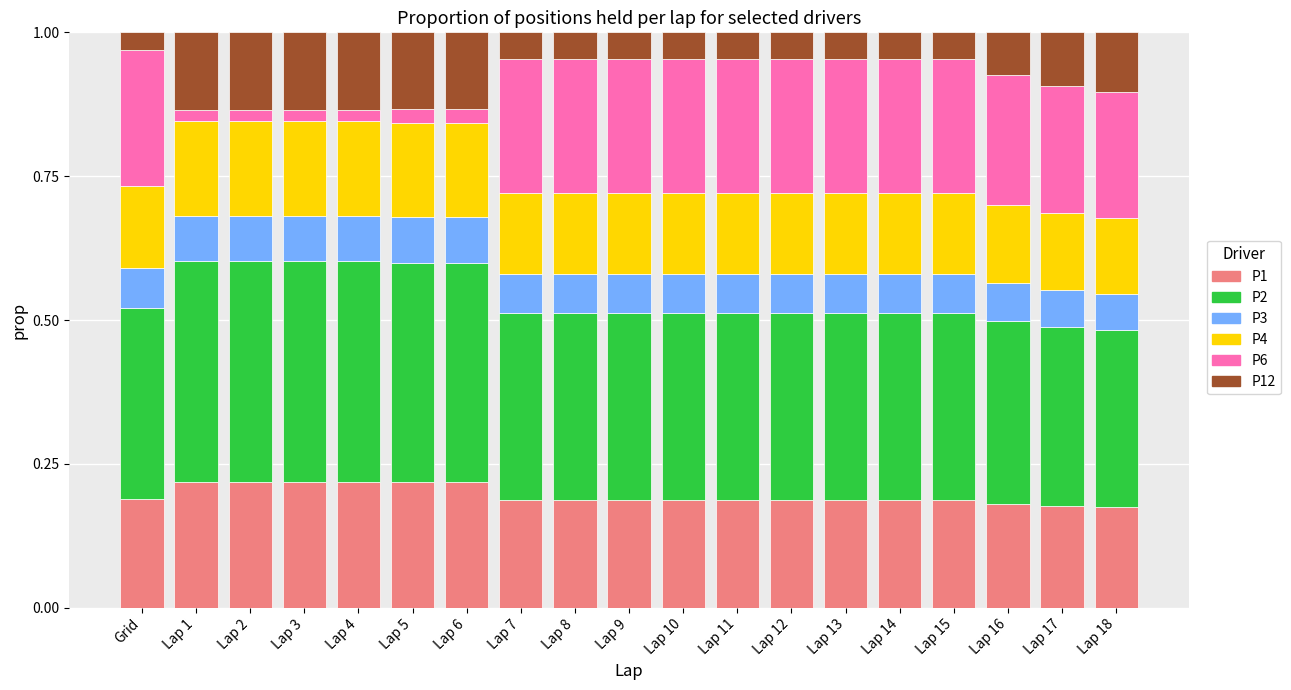

True or false: P1 has a value of 0.3 at Lap 10.

False